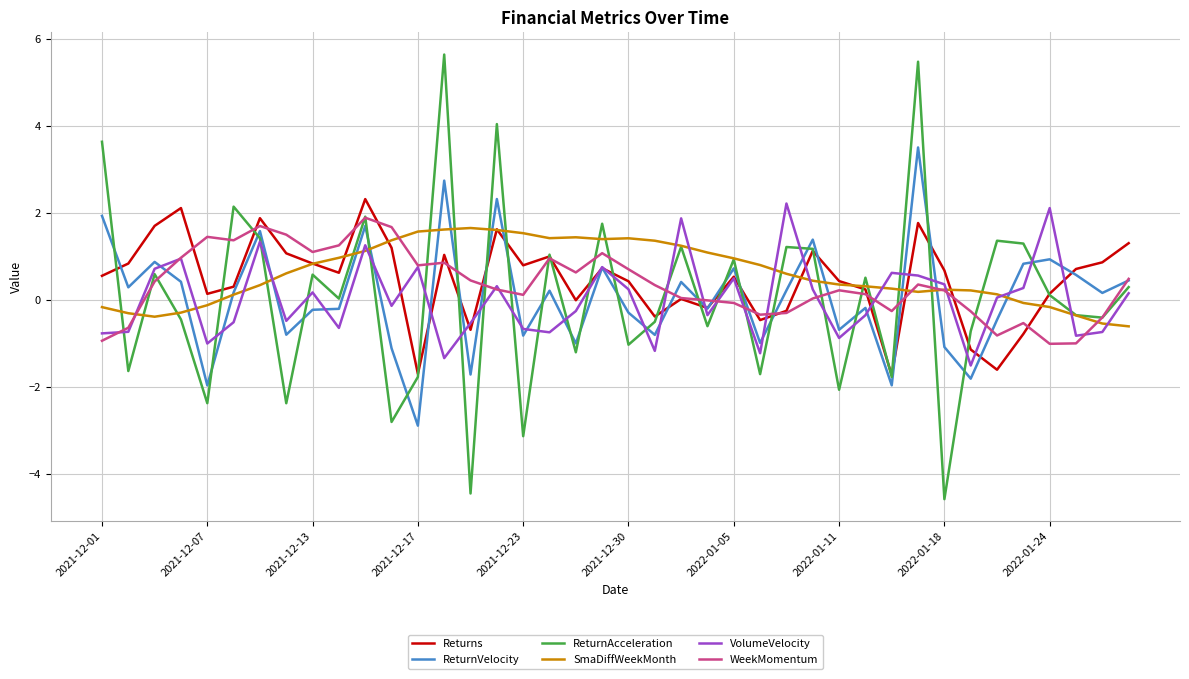

What is the lowest value of the WeekMomentum series?

-1.0